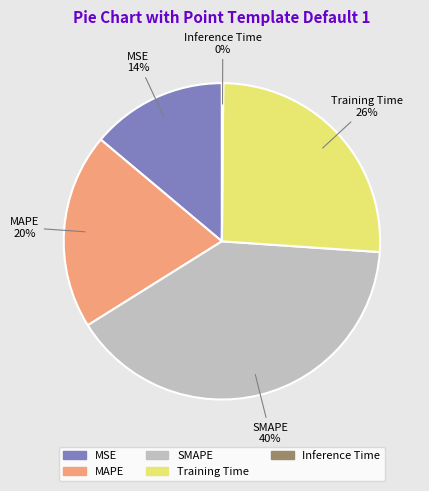

Which has a higher value, MSE or MAPE?

MAPE